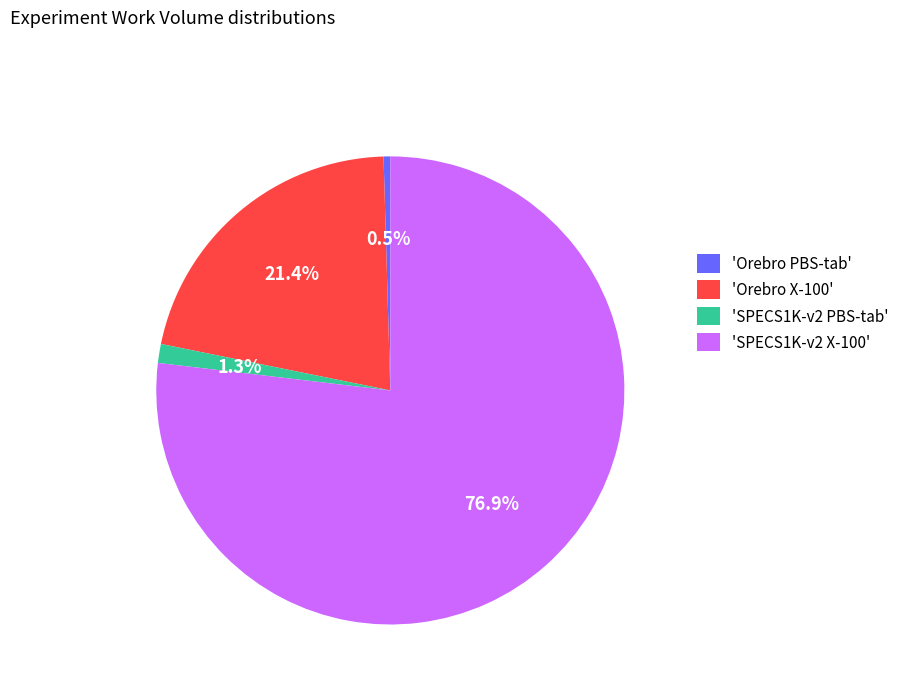

Count the number of slices in the pie.

4